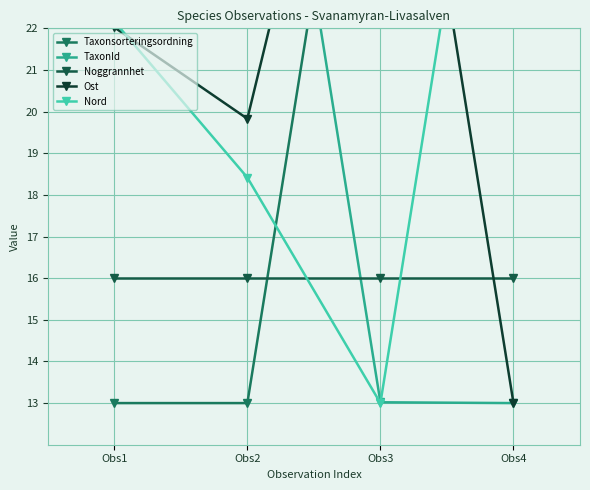

How many lines are shown in the chart?

5